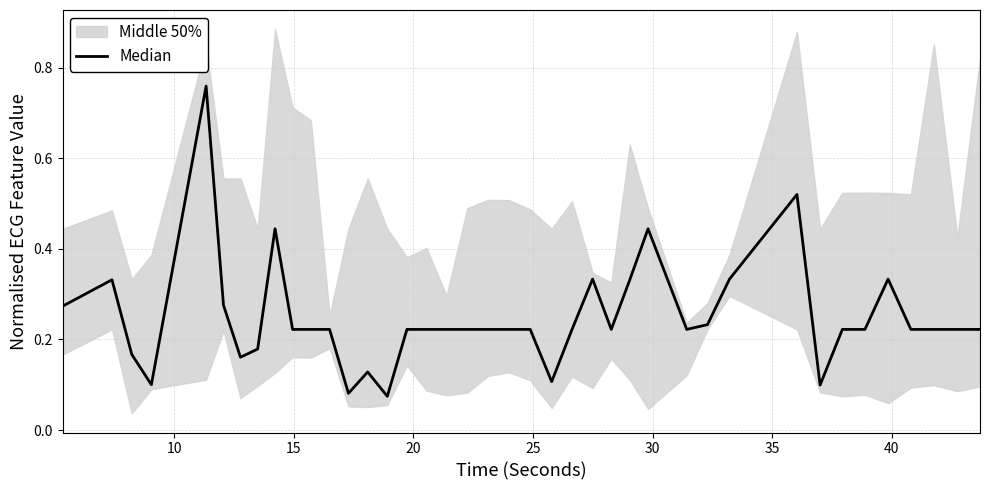

The chart shows a value of 0.2 at 25. True or false?

True